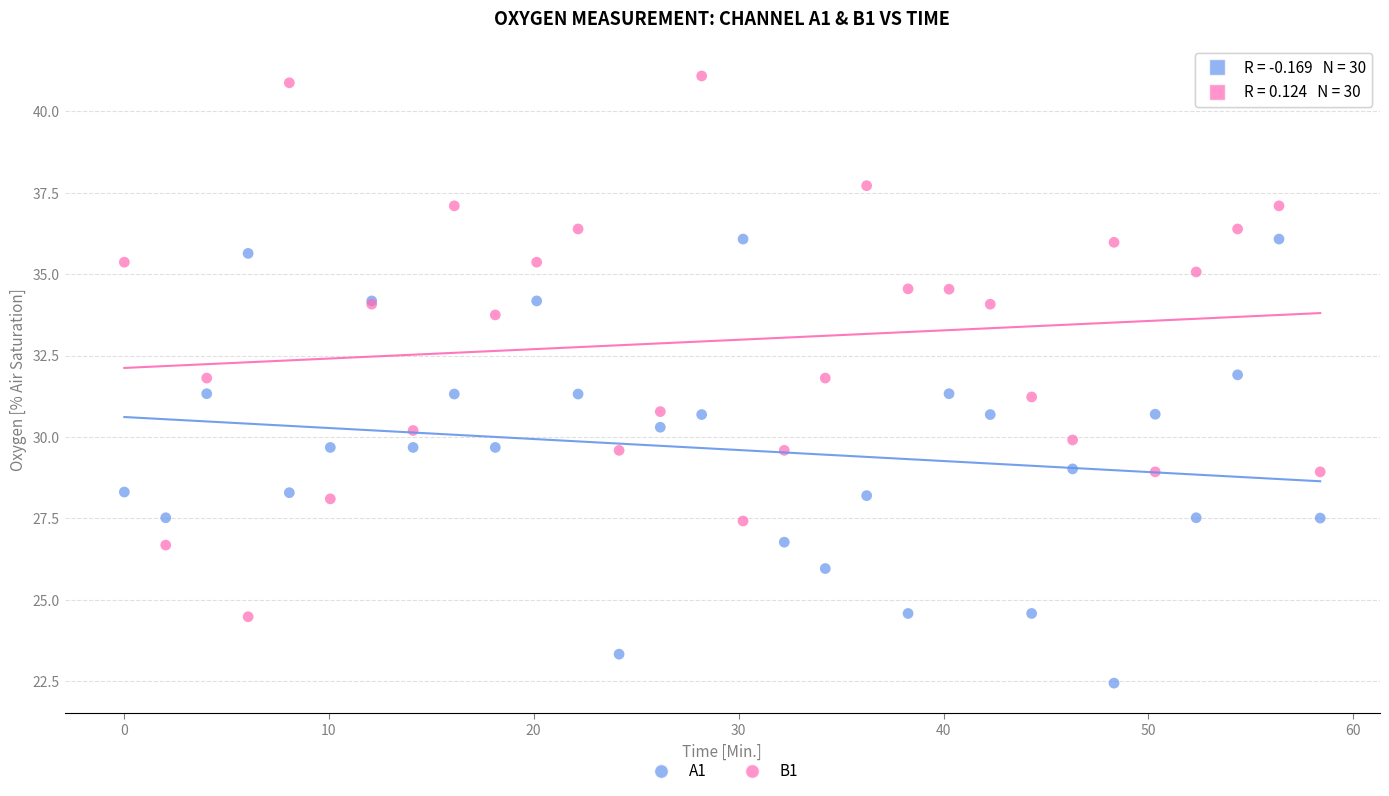

Which series contains the highest Y value?

B1